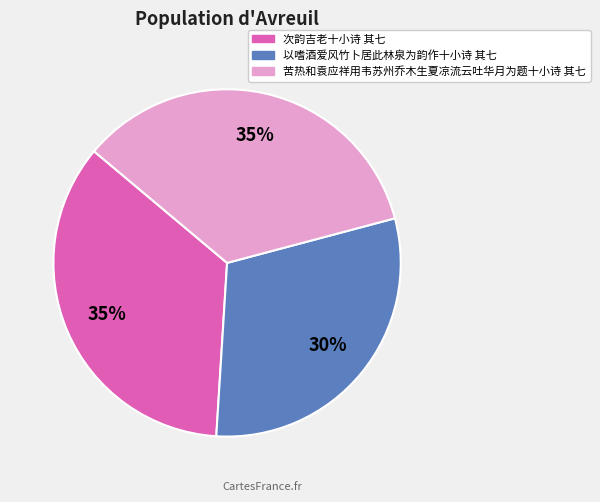

Is there a majority slice in this chart?

No